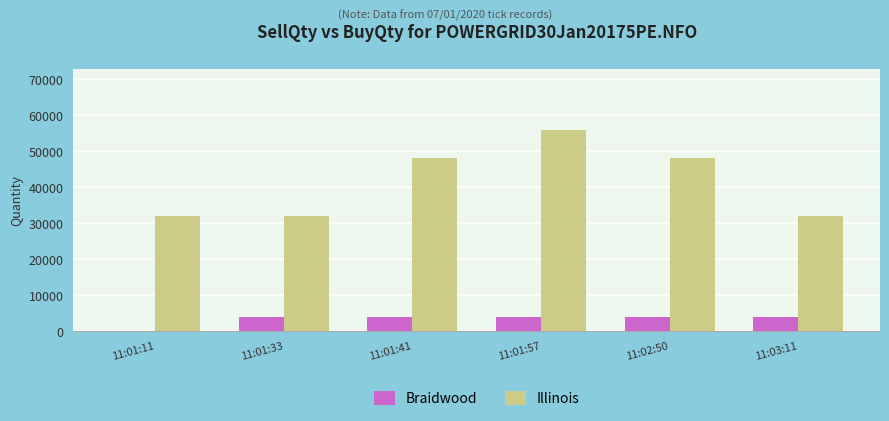

Is it true that Illinois equals 48000 at 11:01:41?

True